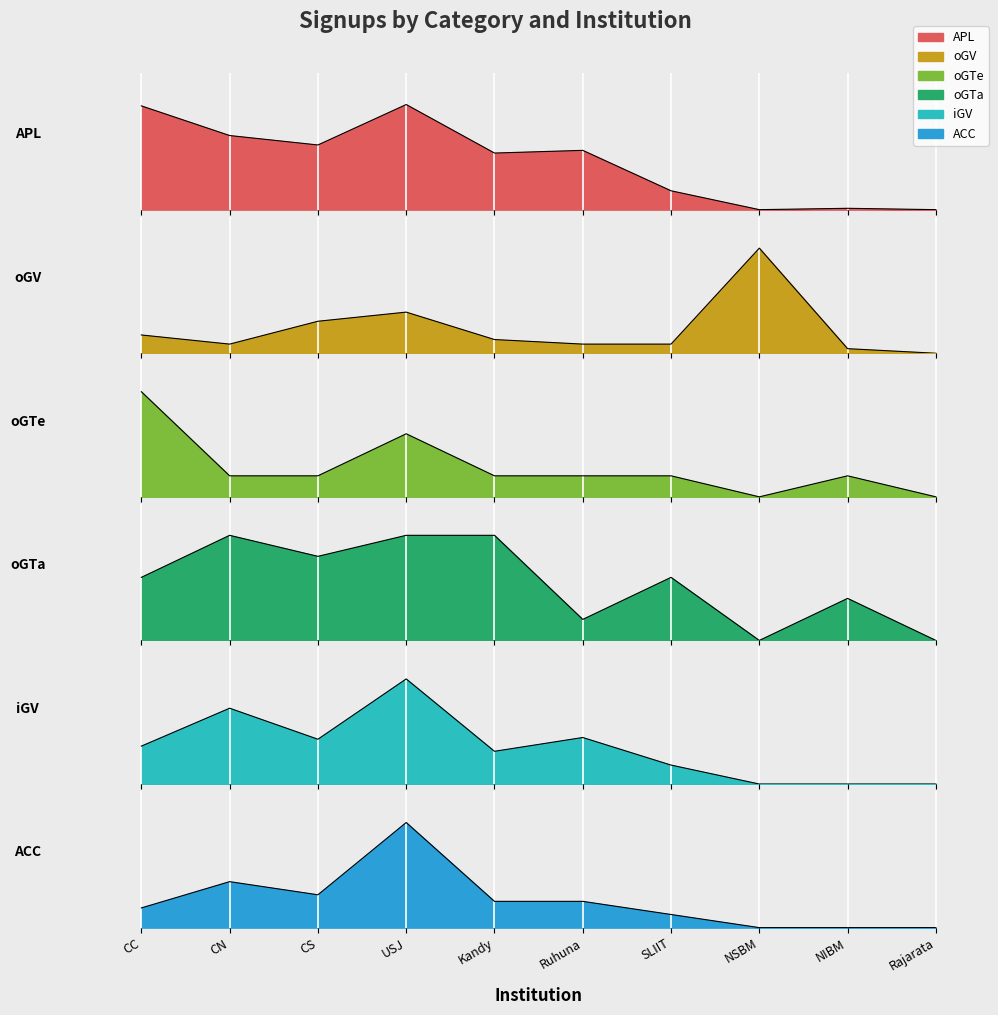

What is the maximum value for iGV?

61